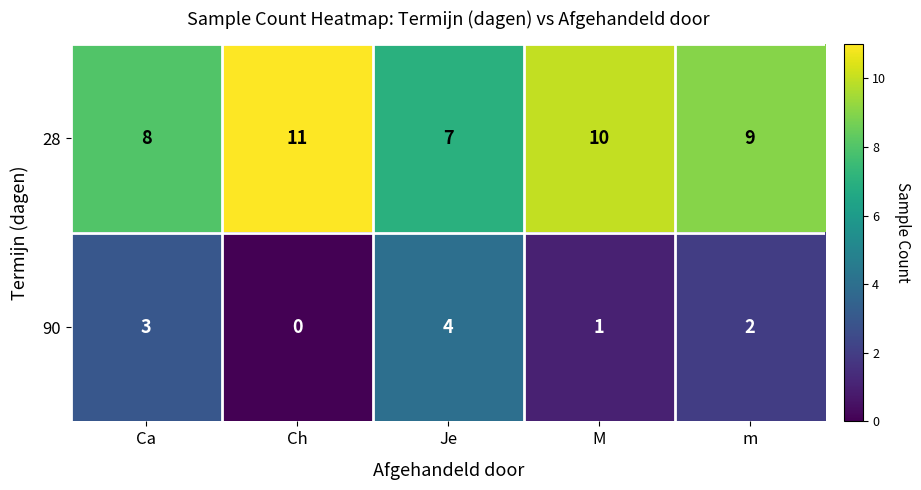

List the series in order of their overall mean, lowest first.

90, 28